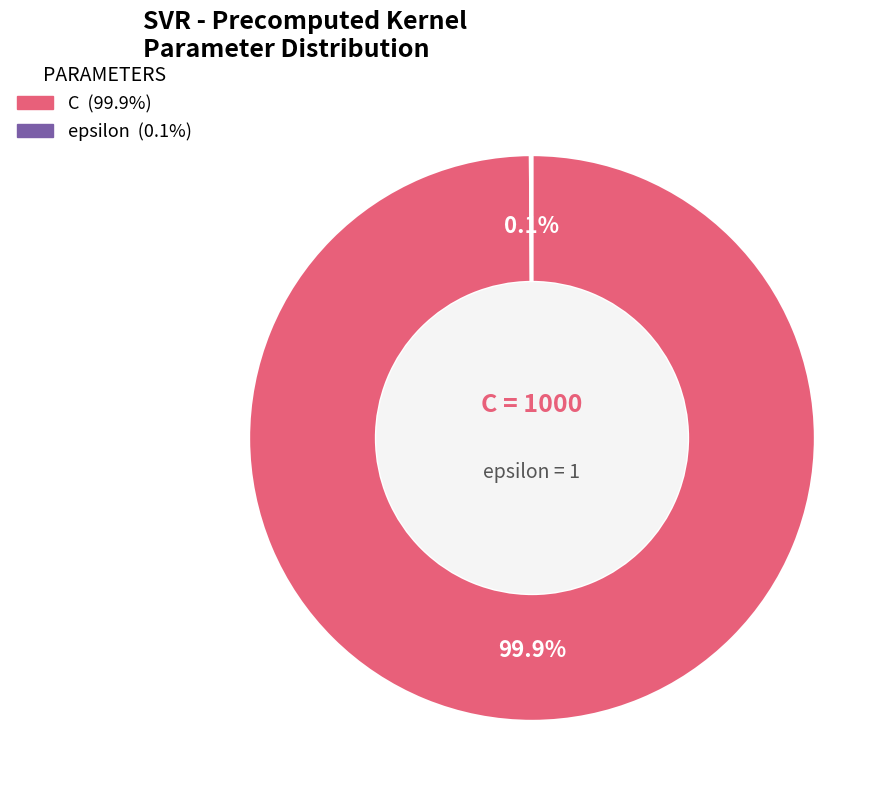

Is it true that C is 100% of the pie?

True